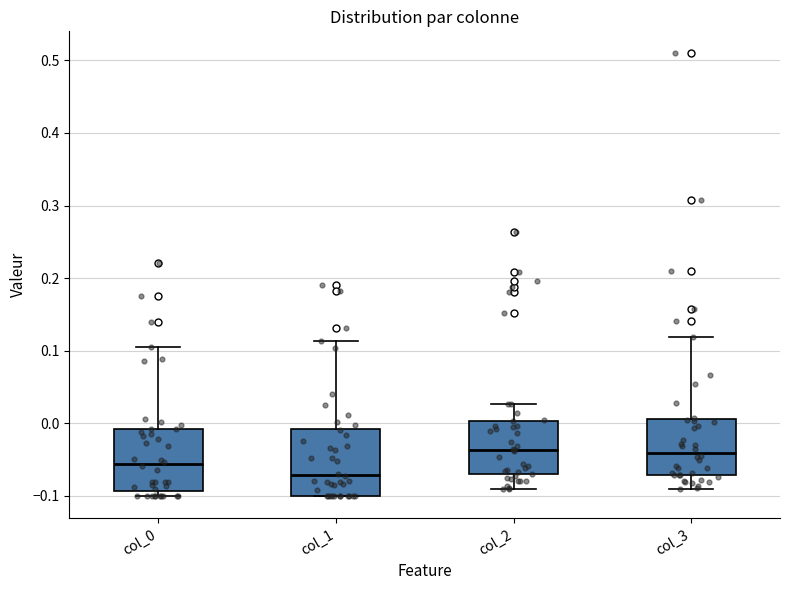

Where is the lower edge of the box for col_3 on the y-axis? The values are not printed on the chart, so give them approximately, as read against the axis.

-0.07